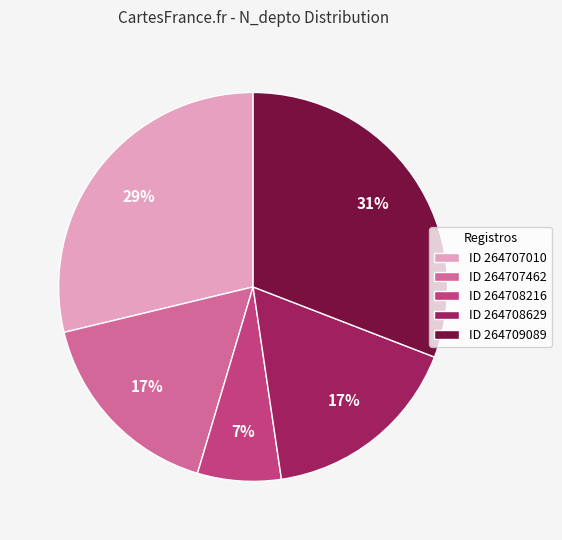

How many slices are in this pie chart?

5